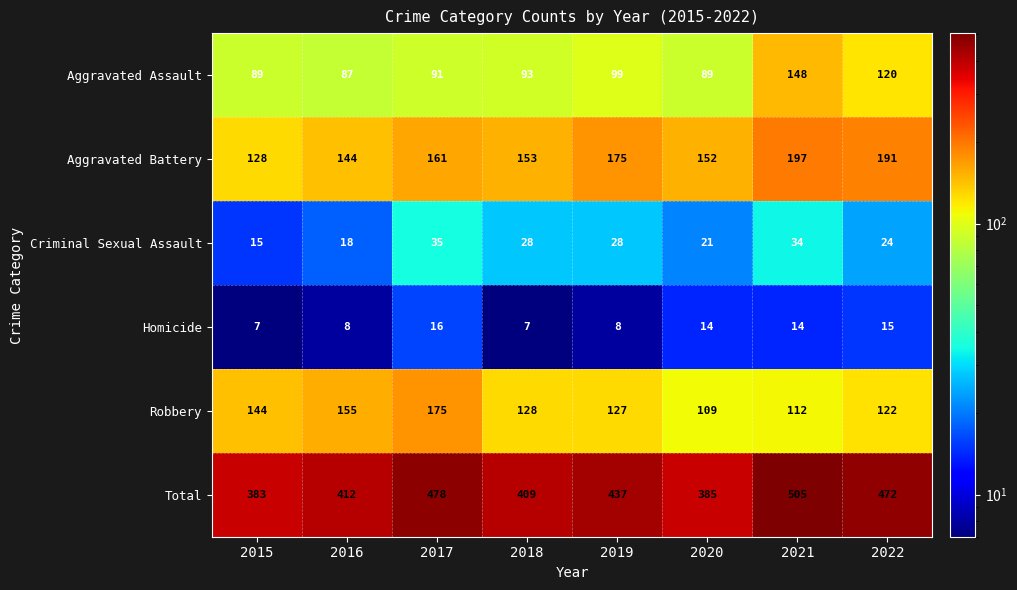

At how many categories does at least one series exceed 57?

8